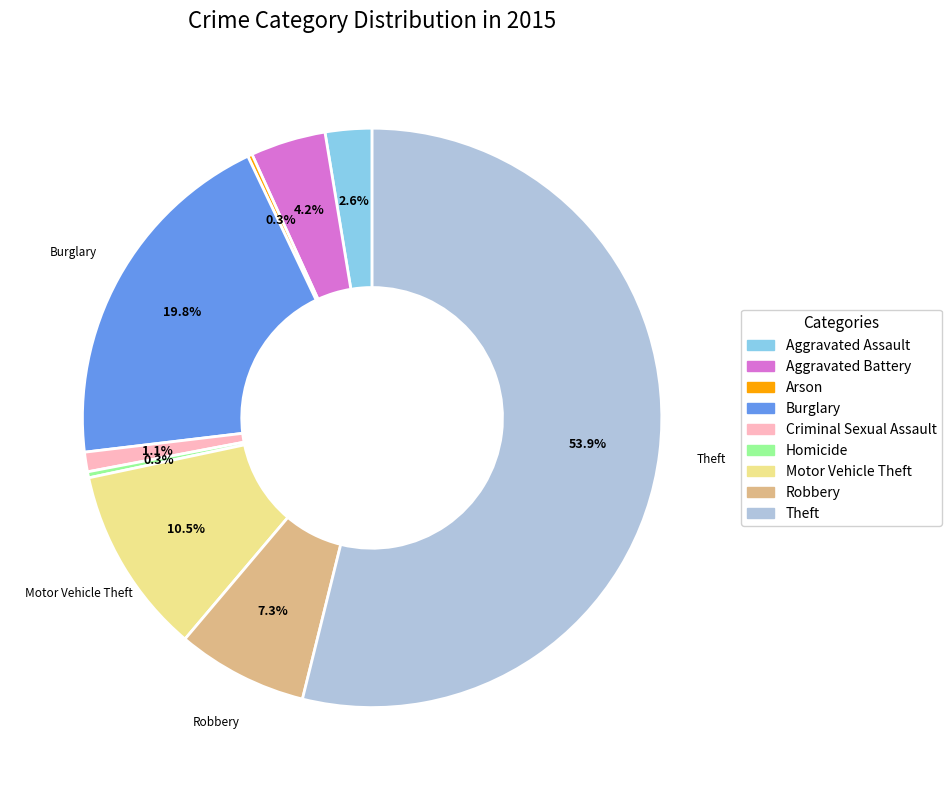

Which category accounts for the majority?

Theft